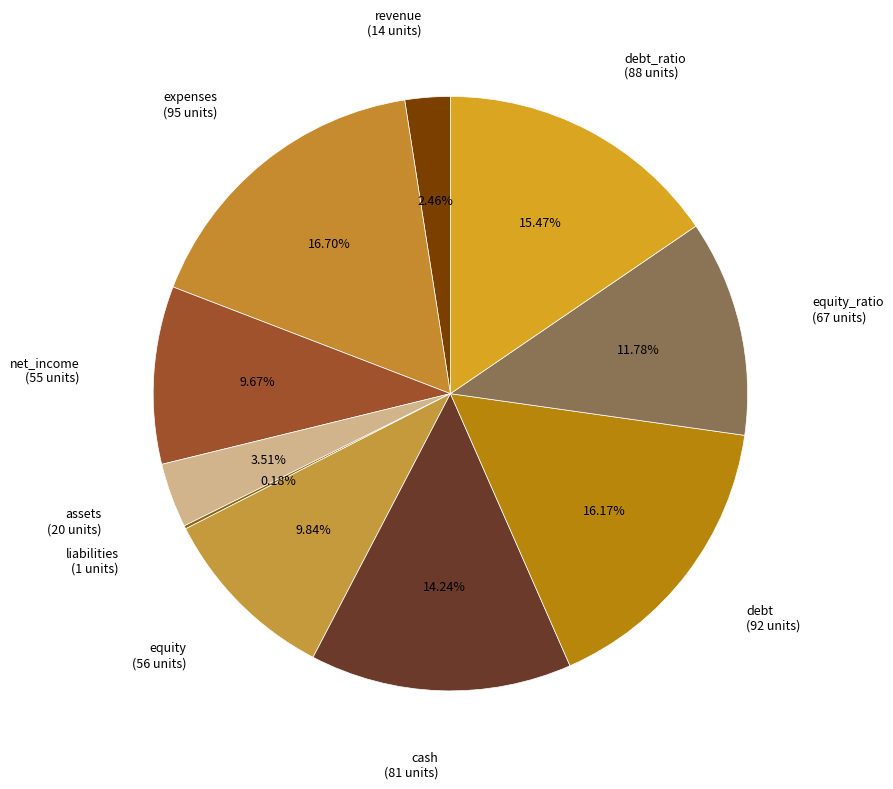

Which slice is the largest?

expenses